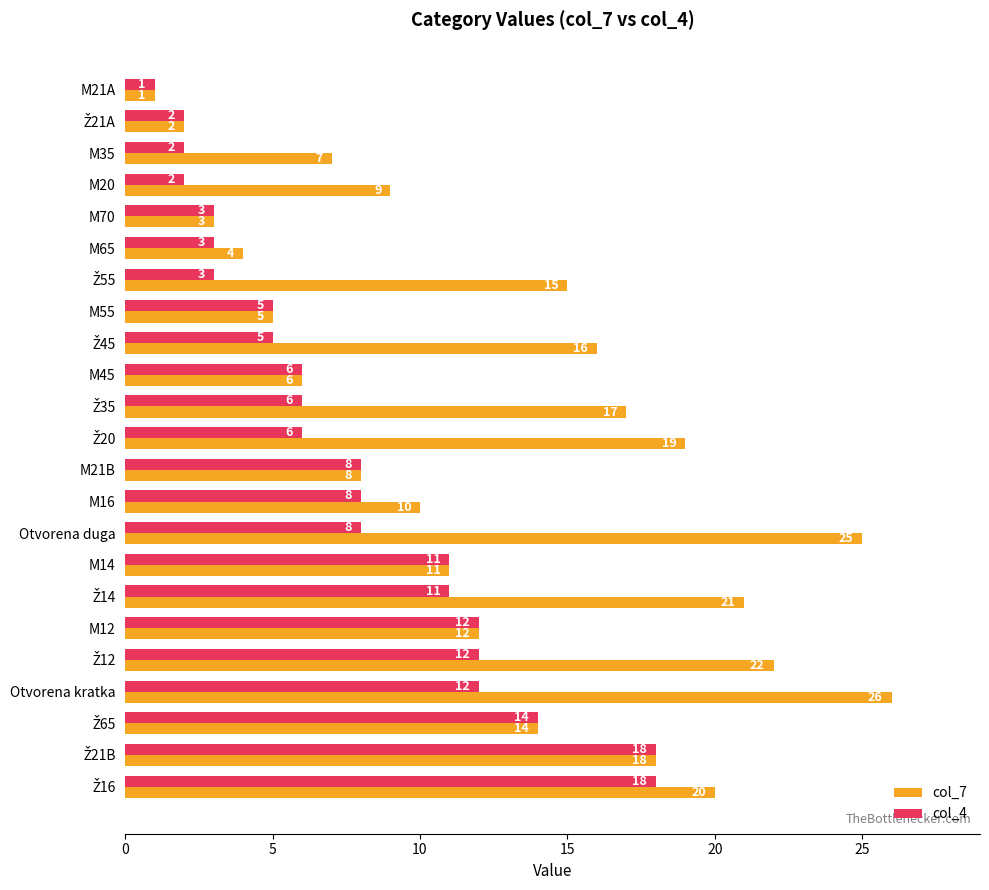

What are all the series names shown in the legend?

col_7, col_4